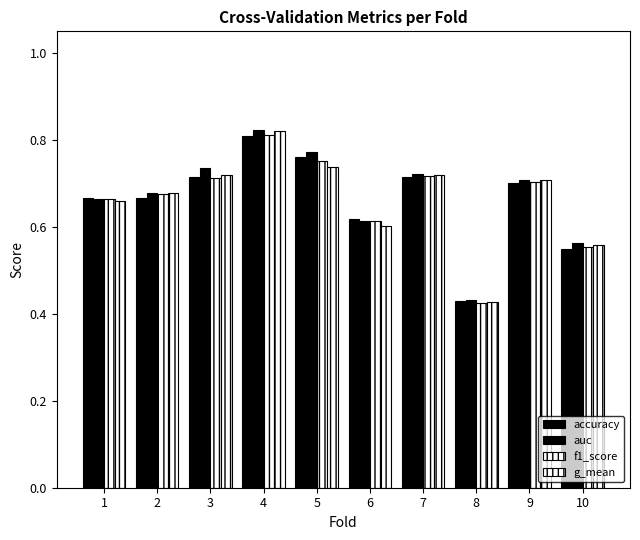

Count the number of categories in the chart.

10